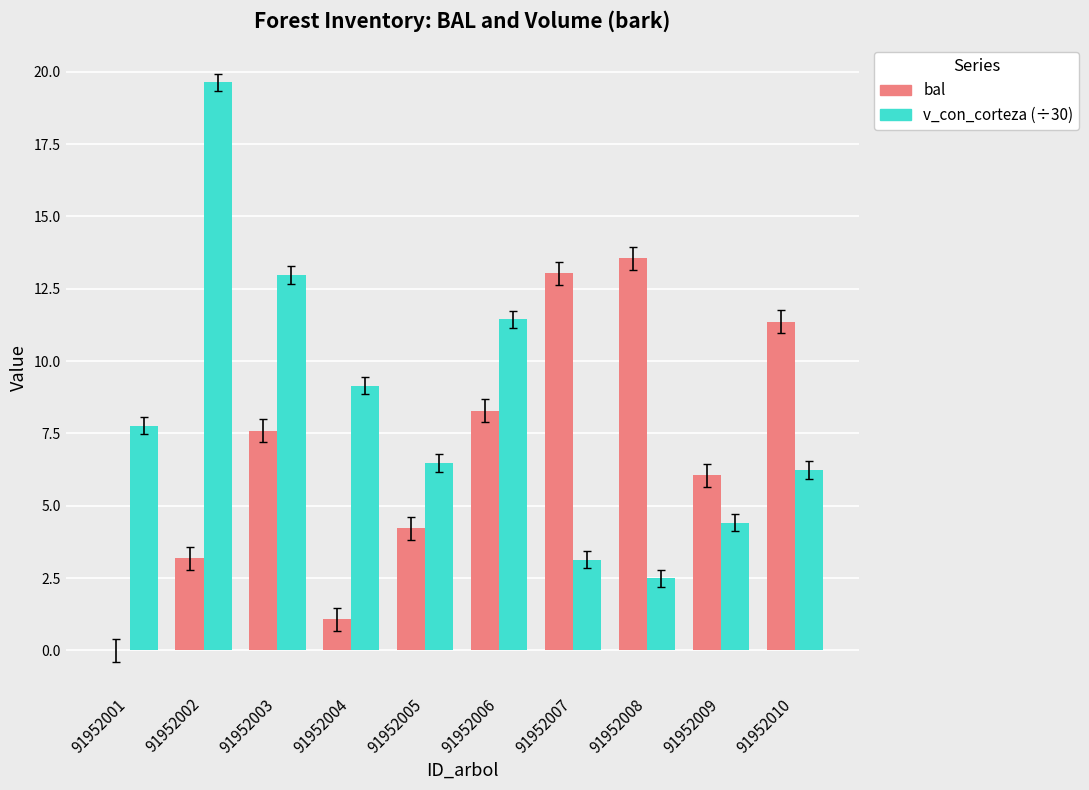

Reading left to right, transcribe all the data shown in this chart.

bal: 0.0	3.2	7.6	1.1	4.2	8.3	13.0	13.6	6.1	11.4
v_con_corteza (÷30): 7.8	19.6	13.0	9.1	6.5	11.4	3.1	2.5	4.4	6.2